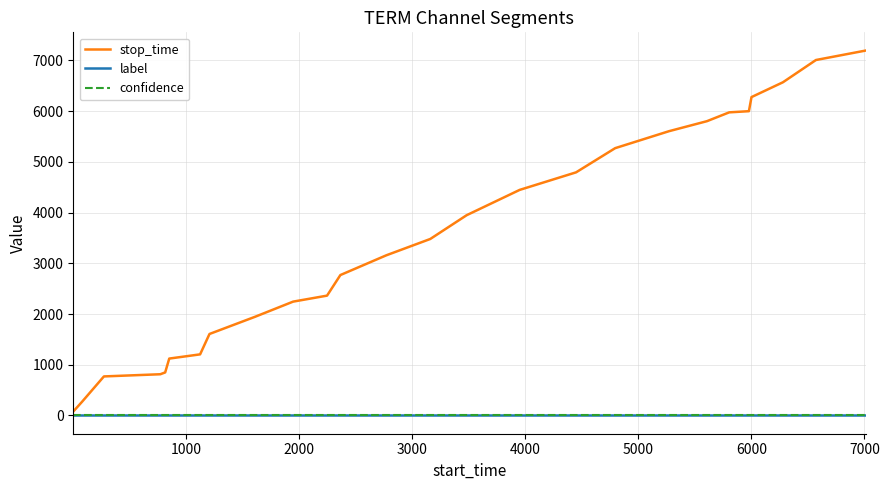

At how many categories does at least one series exceed 6839?

2